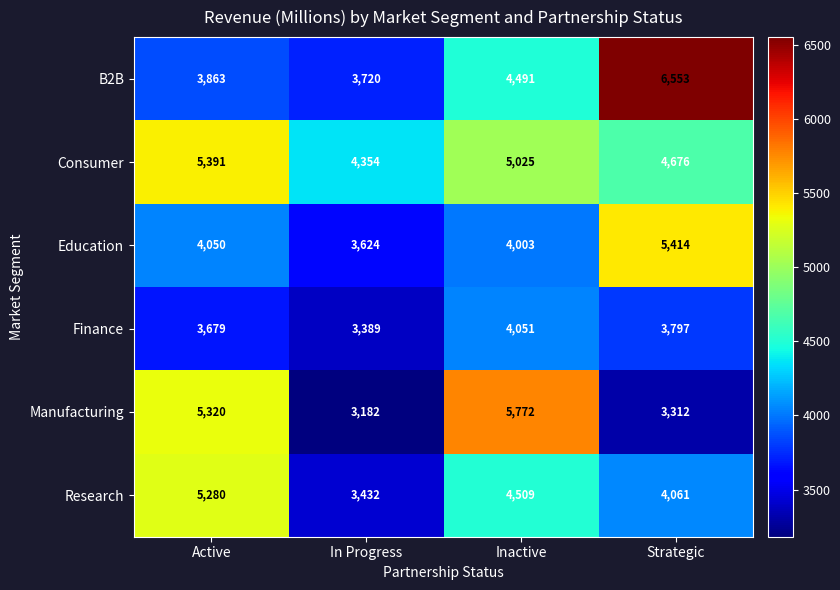

Which label corresponds to the smallest value in the chart?

In Progress